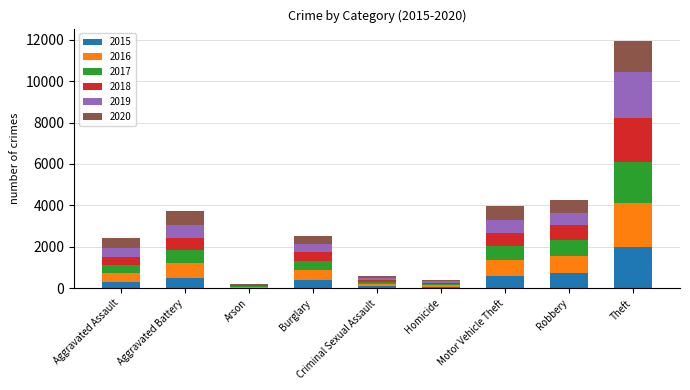

Does the chart contain stacked bars?

Yes